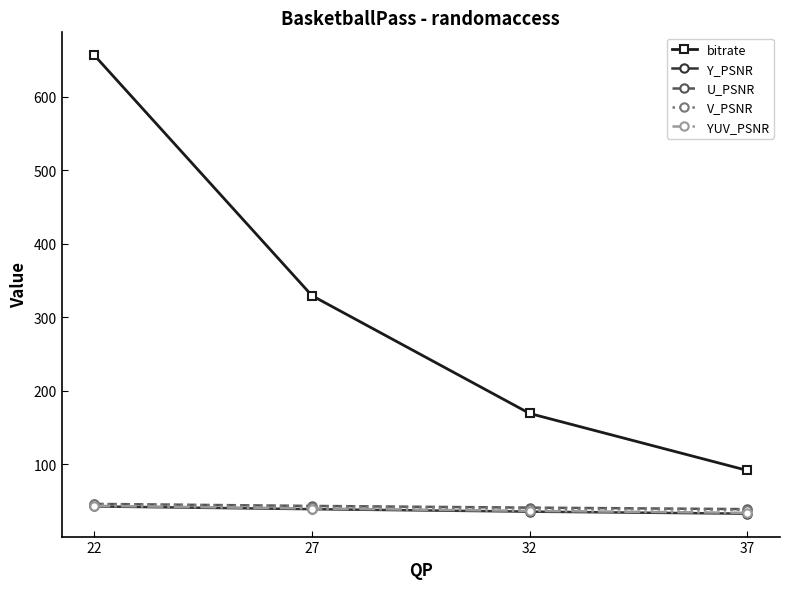

How many data points in bitrate are less than 329?

2